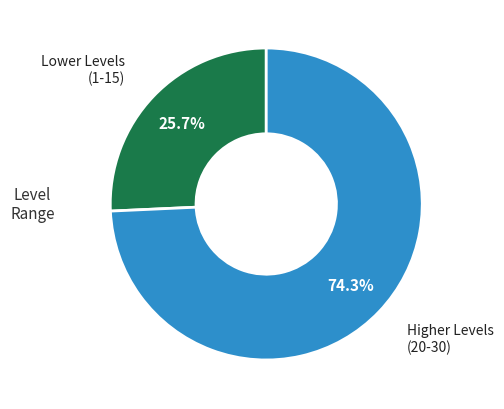

Which has a higher value, Lower Levels (1-15) or Higher Levels (20-30)?

Higher Levels (20-30)